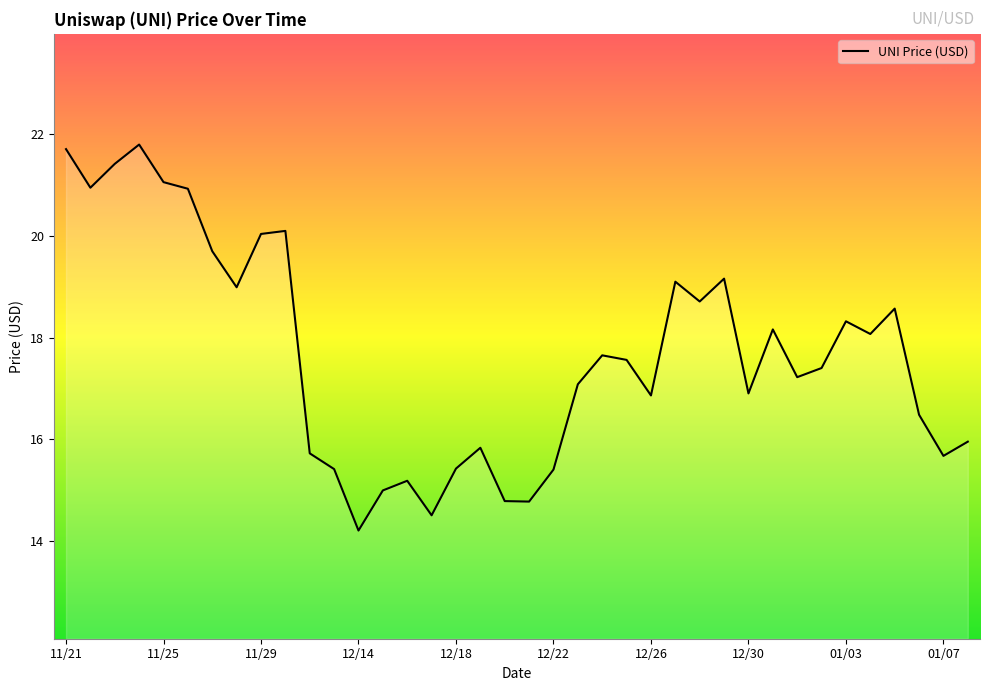

What is the difference between the maximum and second lowest values?

7.3